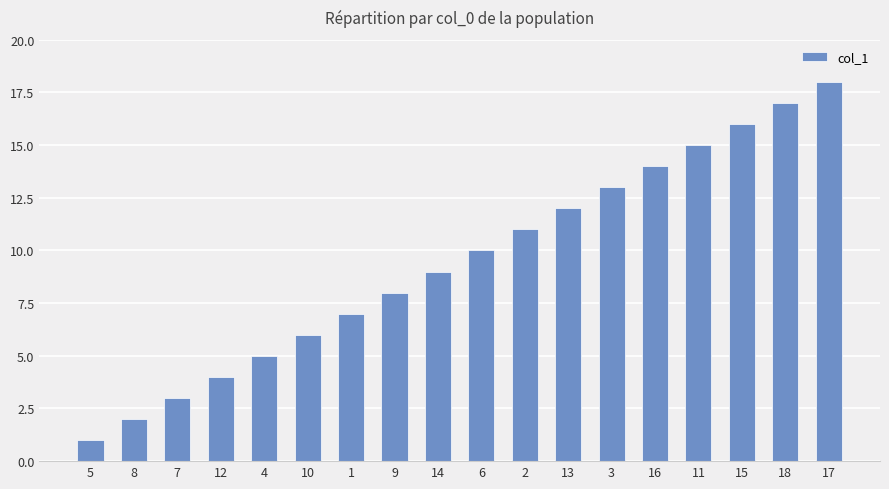

Reading left to right, extract all data points from this chart.

1	2	3	4	5	6	7	8	9	10	11	12	13	14	15	16	17	18